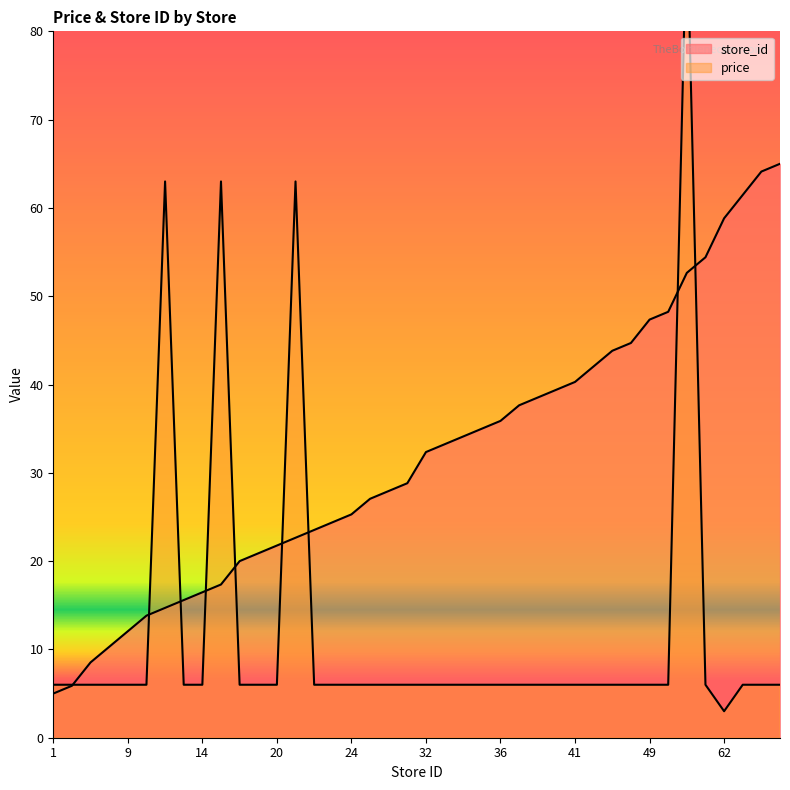

What is the difference between the maximum and minimum values in the store_id series?

60.0